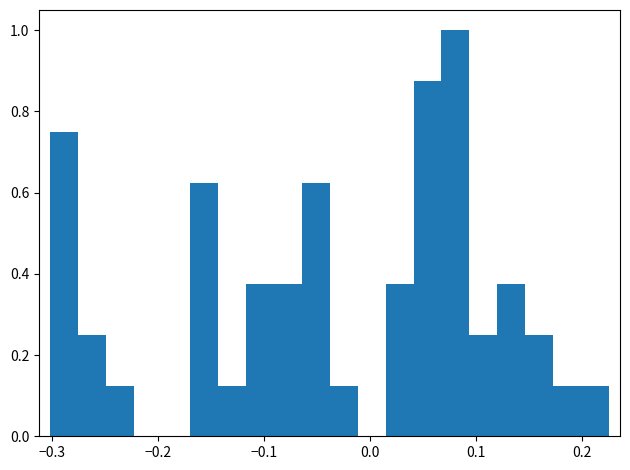

Read against the x-axis, roughly where is the centre of the tallest bar?

0.08